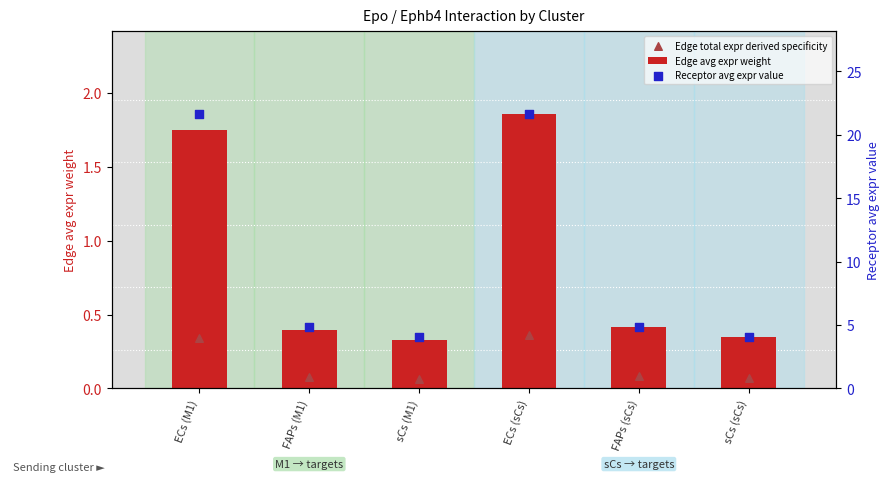

At how many categories does at least one series exceed 6?

2